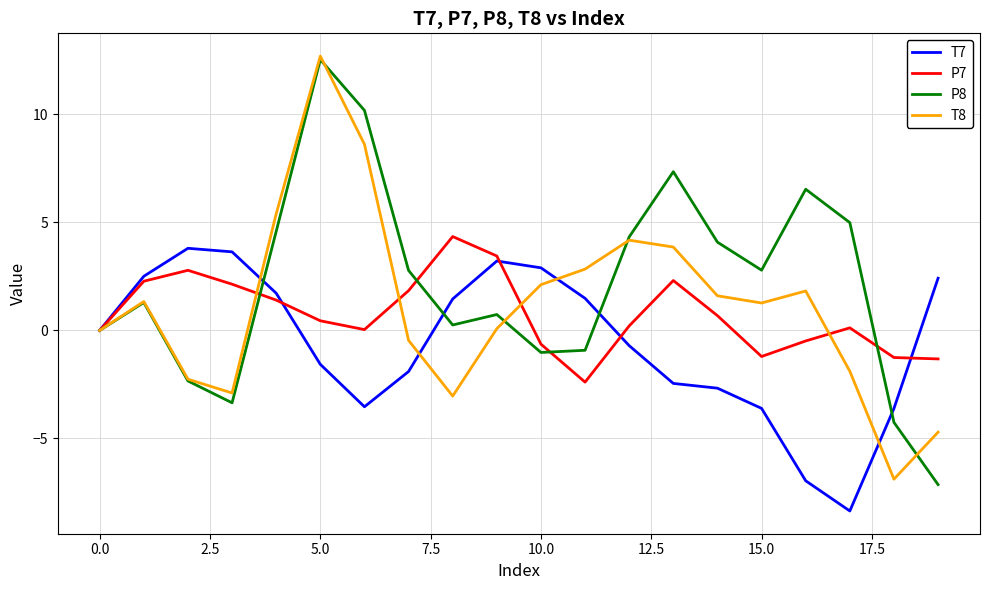

Rank the series by their average value, from highest to lowest.

P8, T8, P7, T7